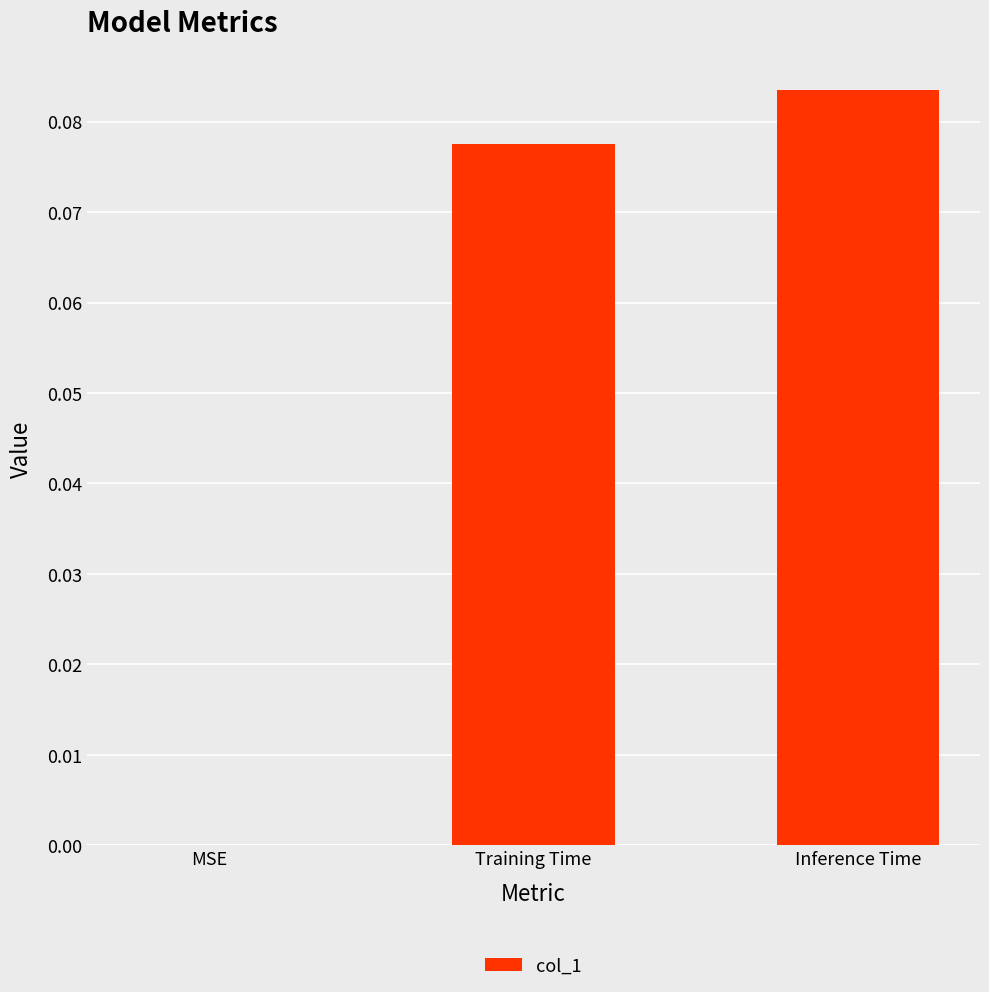

Which has a higher value, MSE or Training Time?

Training Time